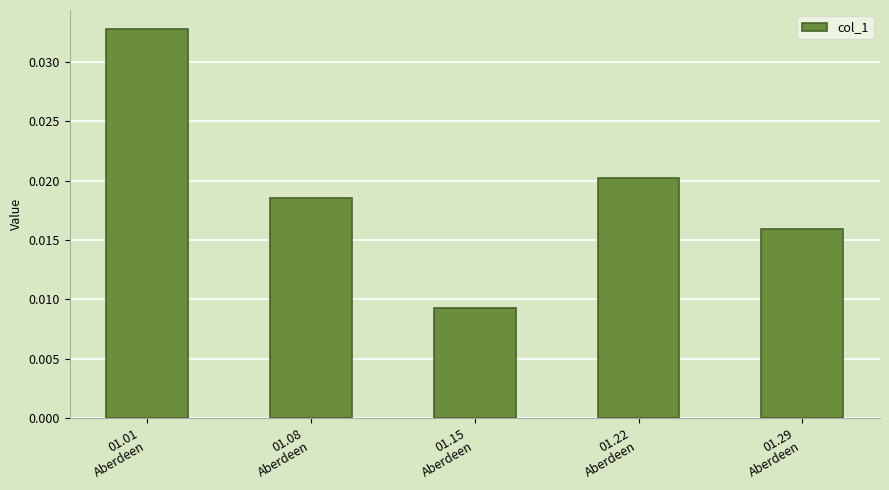

List the labels in order of value, smallest first.

01.15
Aberdeen, 01.29
Aberdeen, 01.08
Aberdeen, 01.22
Aberdeen, 01.01
Aberdeen